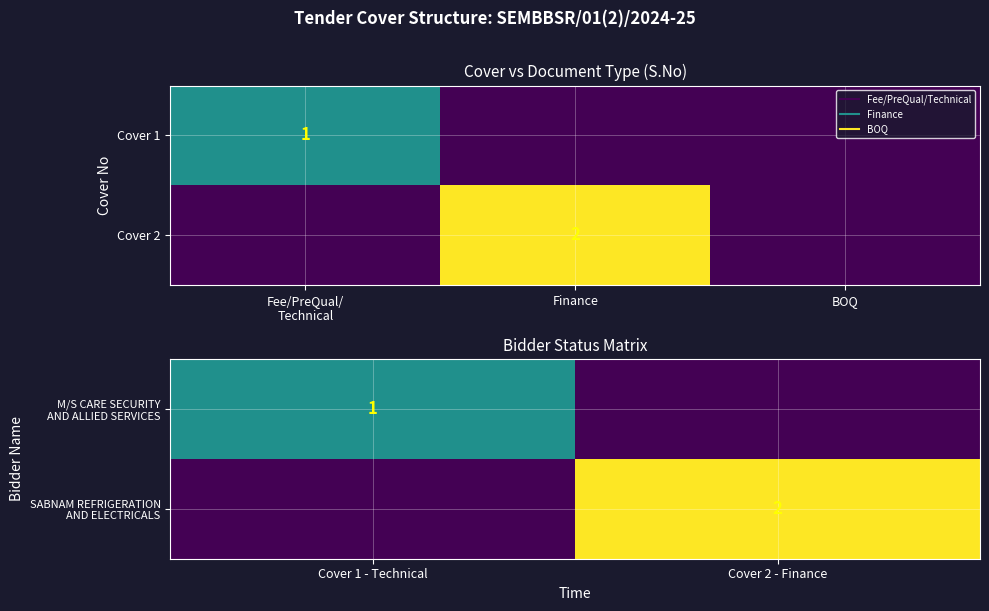

The SABNAM REFRIGERATION AND ELECTRICALS series shows 1 at Cover 1 - Technical. True or false?

False